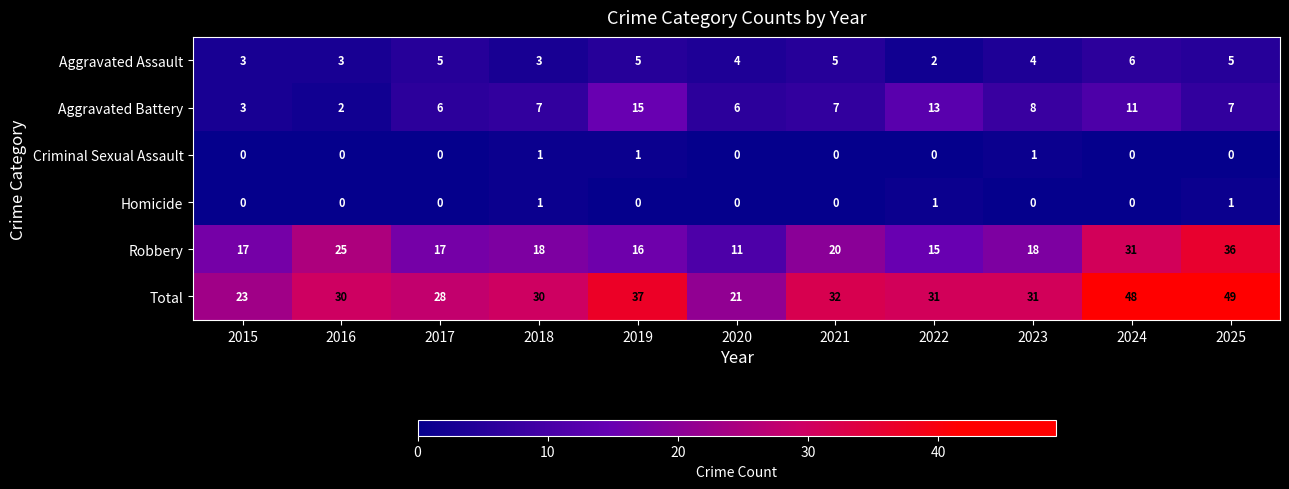

What is the total value across all series at 2018?

60